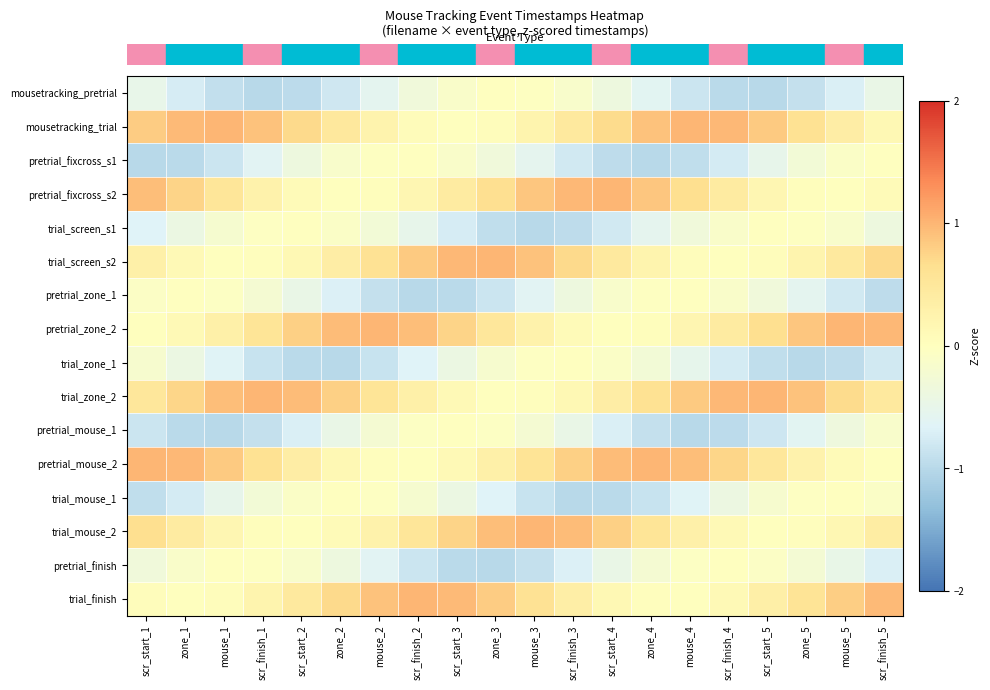

How many categories are shown in the chart?

20